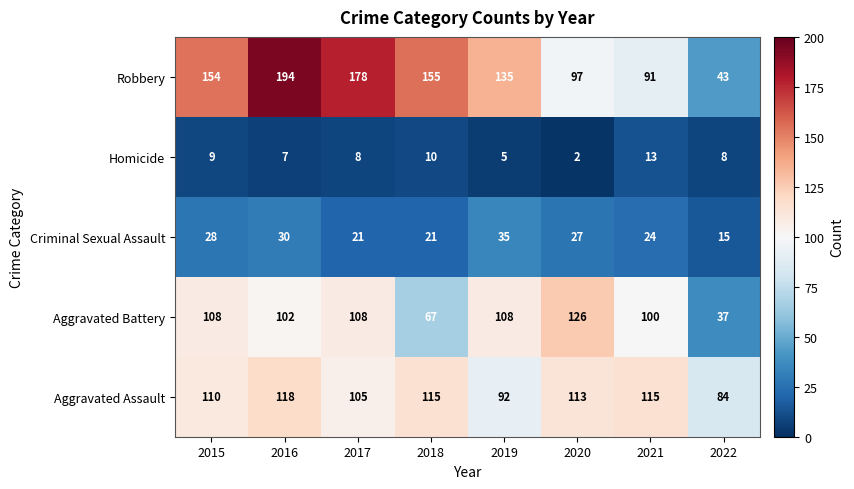

The value of Aggravated Battery at 2019 is 168. True or false?

False